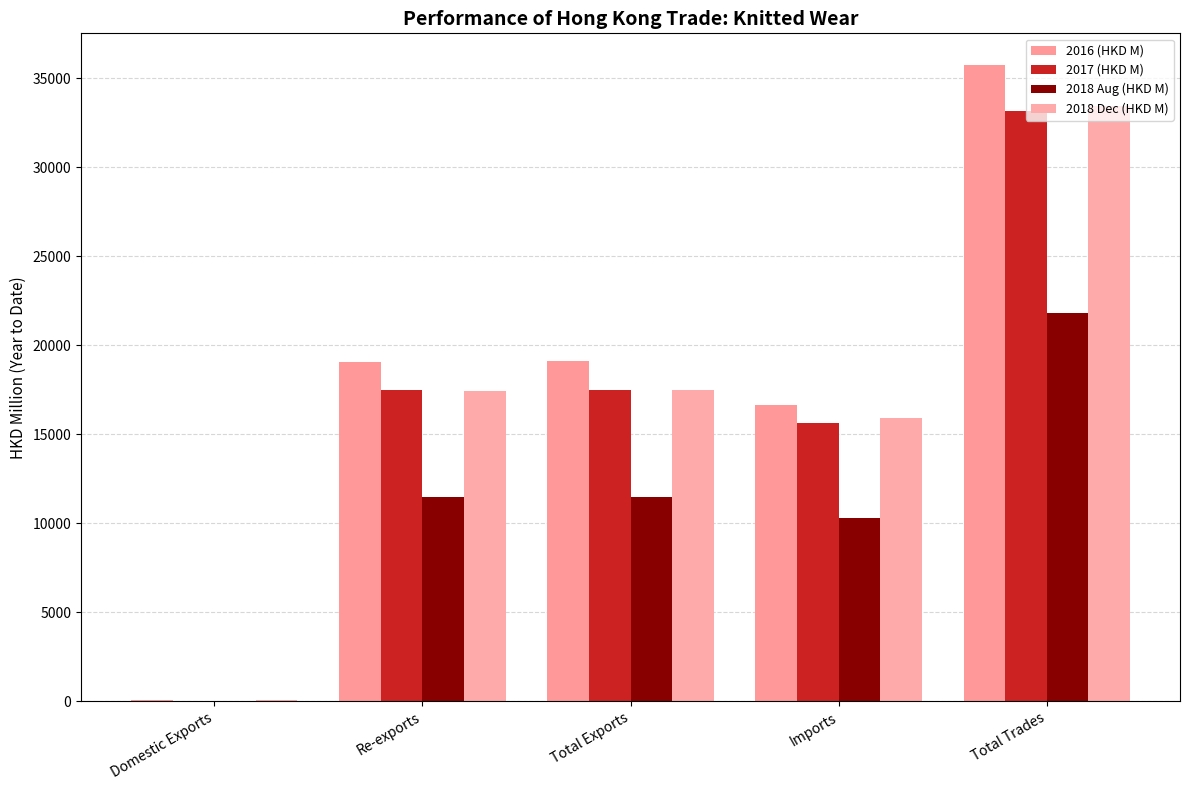

At which category does the chart reach its peak across all series?

Total Trades